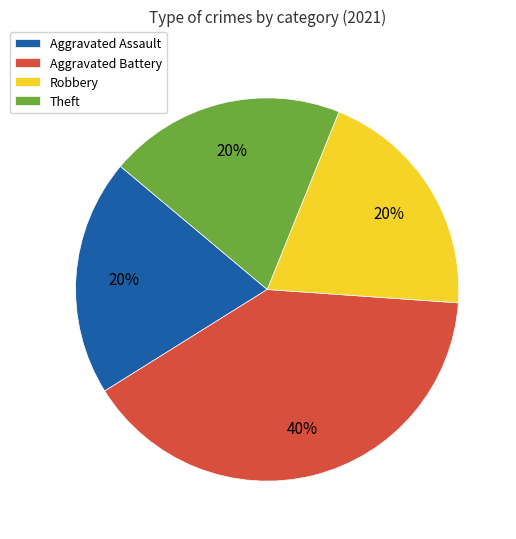

To the nearest percent, what is the difference between the largest and smallest slice percentages?

20%